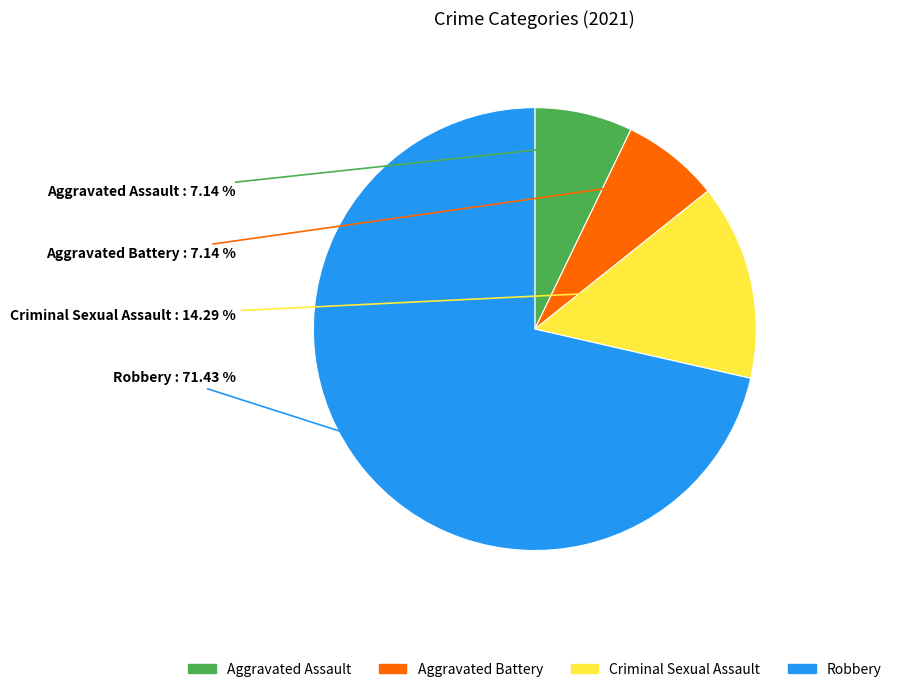

Which slice is the largest?

Robbery